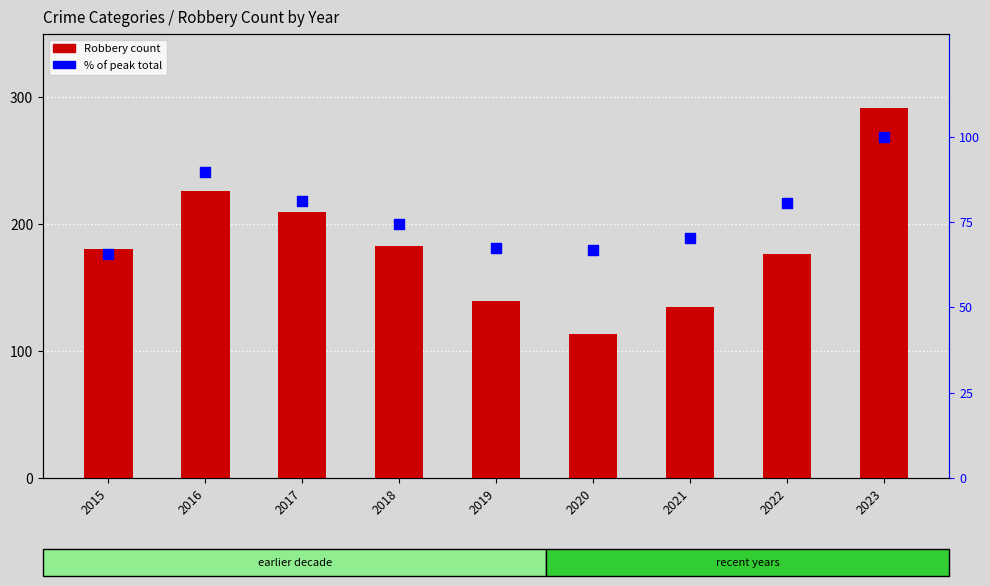

Which series has the largest total across all categories?

Robbery